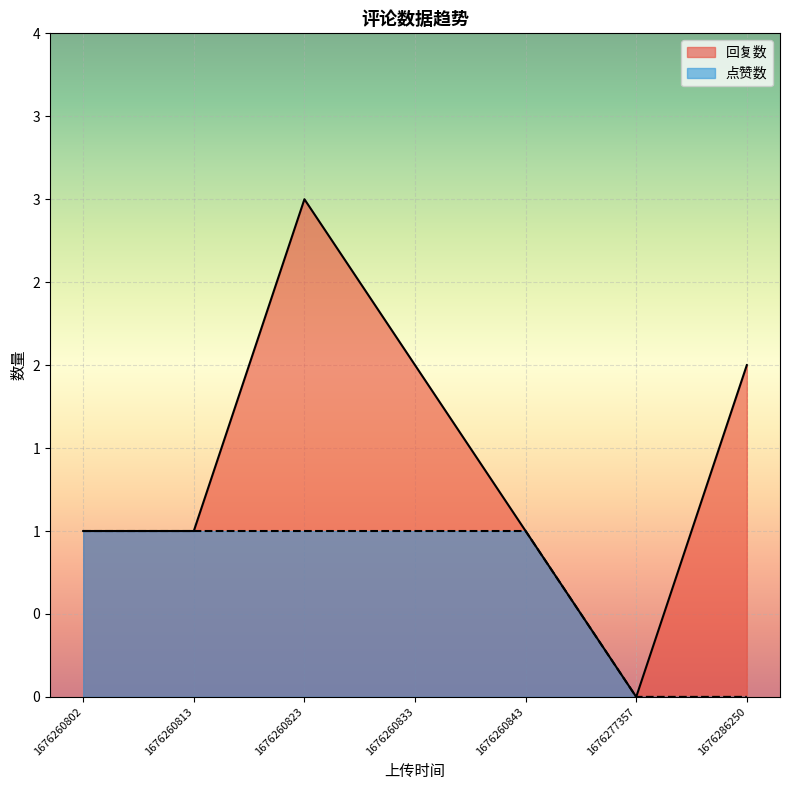

At which label is 回复数 closest to 1?

1676260802